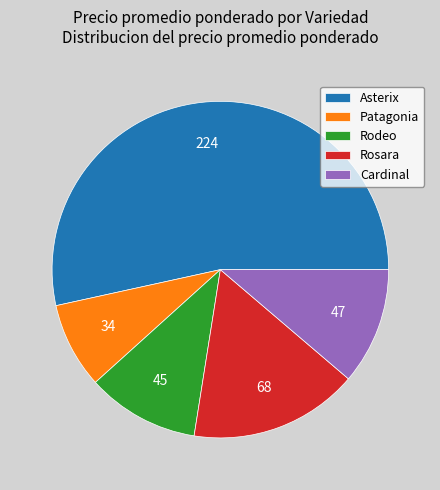

Is it true that Cardinal is 22% of the pie?

False